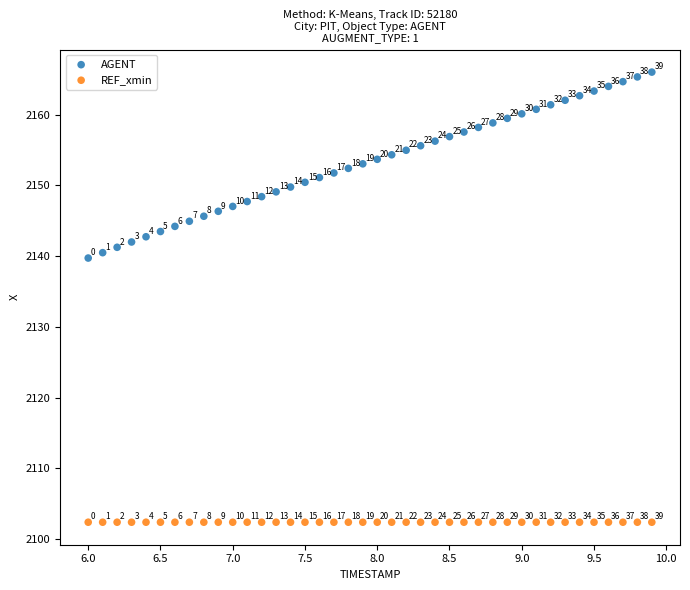

What are all the series names shown in the legend?

AGENT, REF_xmin